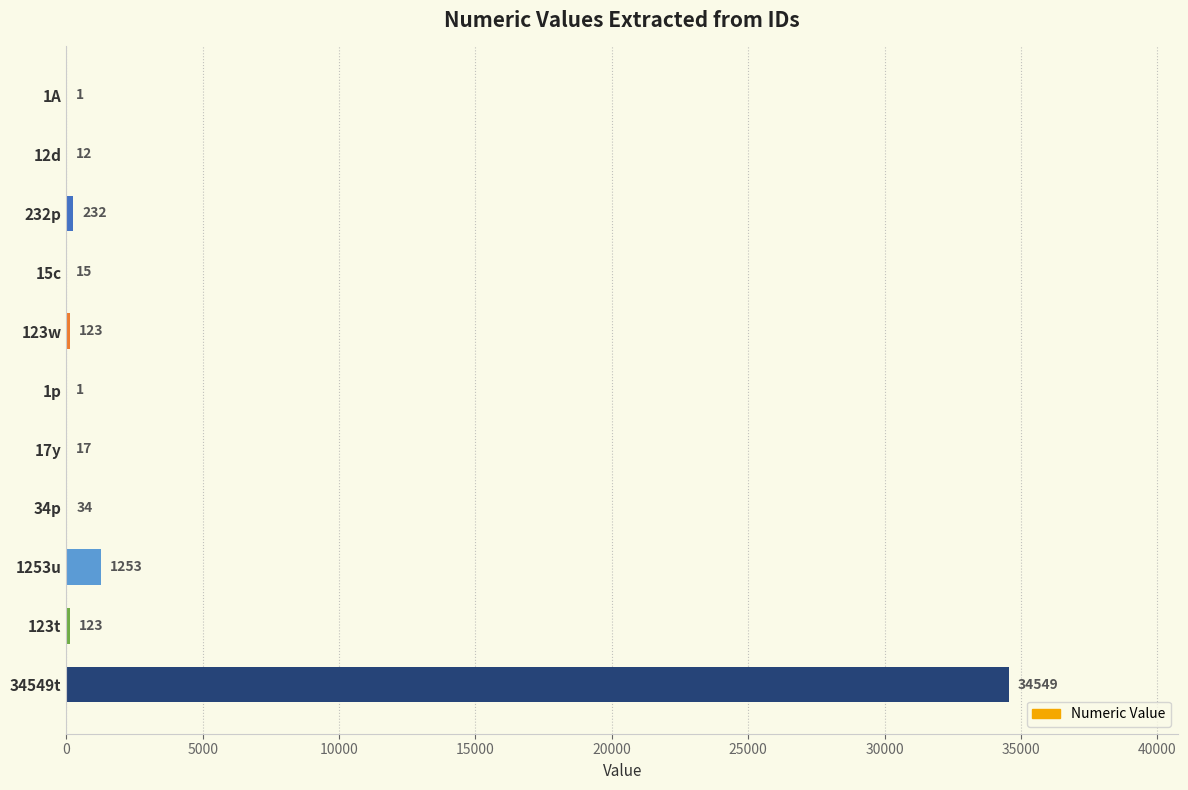

What is the greatest value displayed?

34549